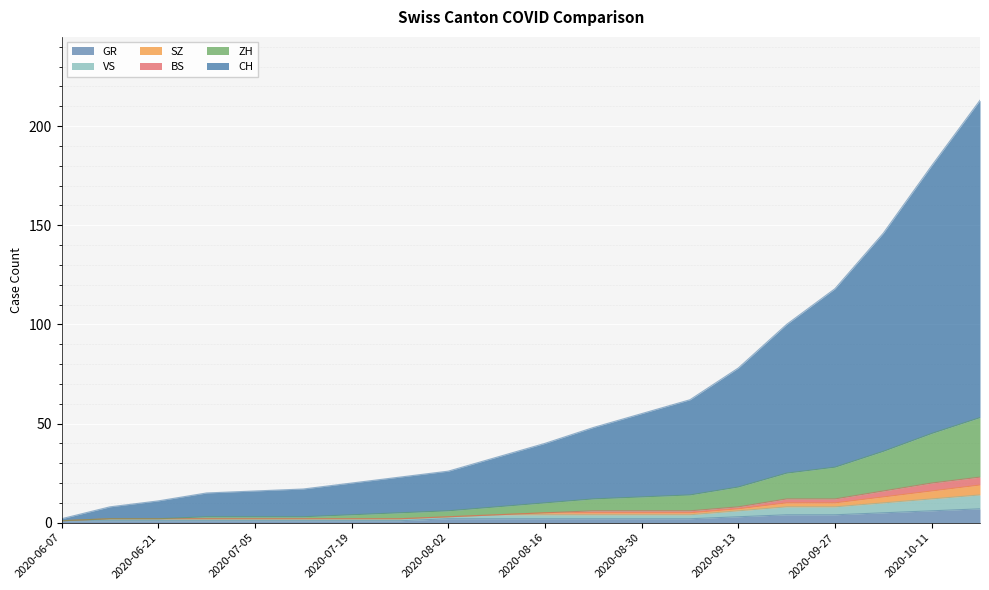

True or false: BS and ZH intersect in this chart.

False